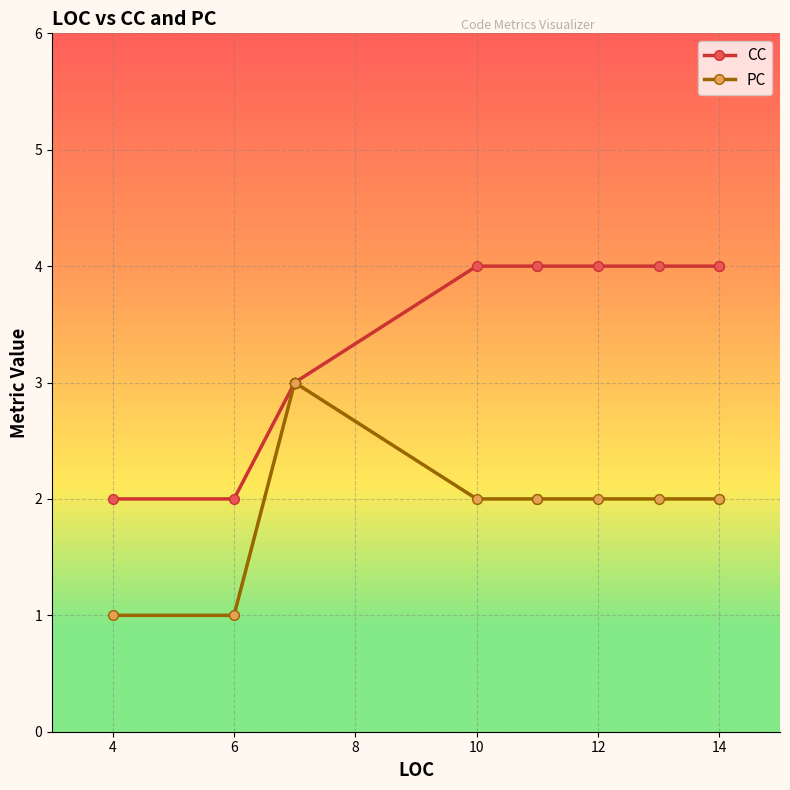

Rank the series by their maximum value, from lowest to highest.

PC, CC